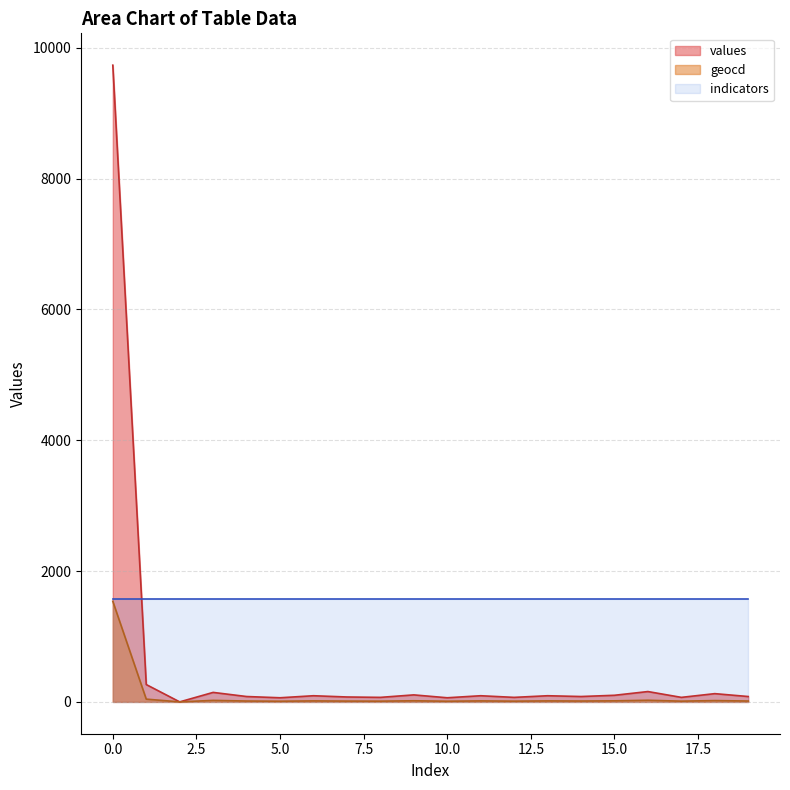

Is it true that geocd equals 17 at 9?

True